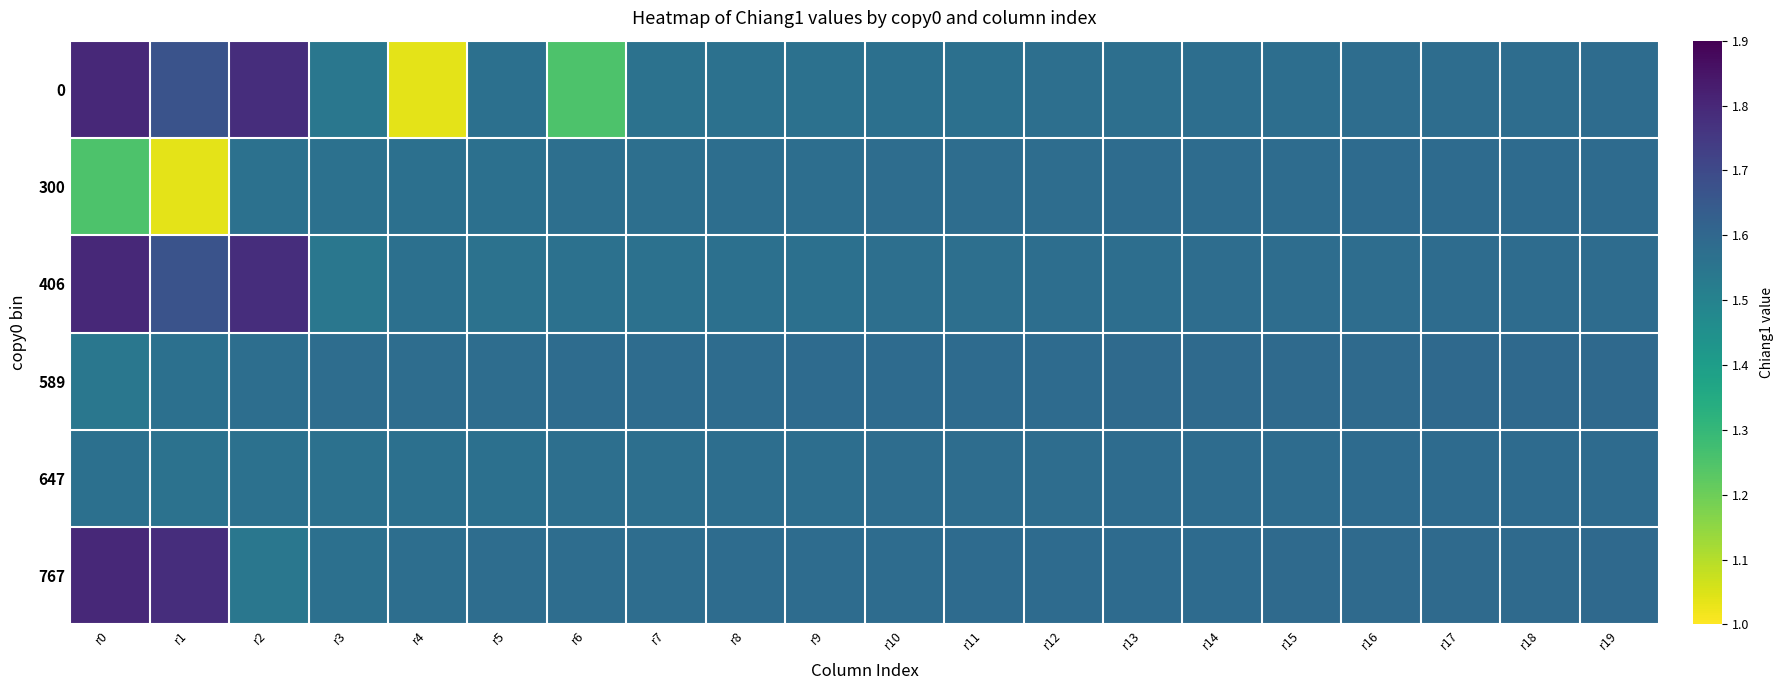

At how many categories does at least one series exceed 1?

20